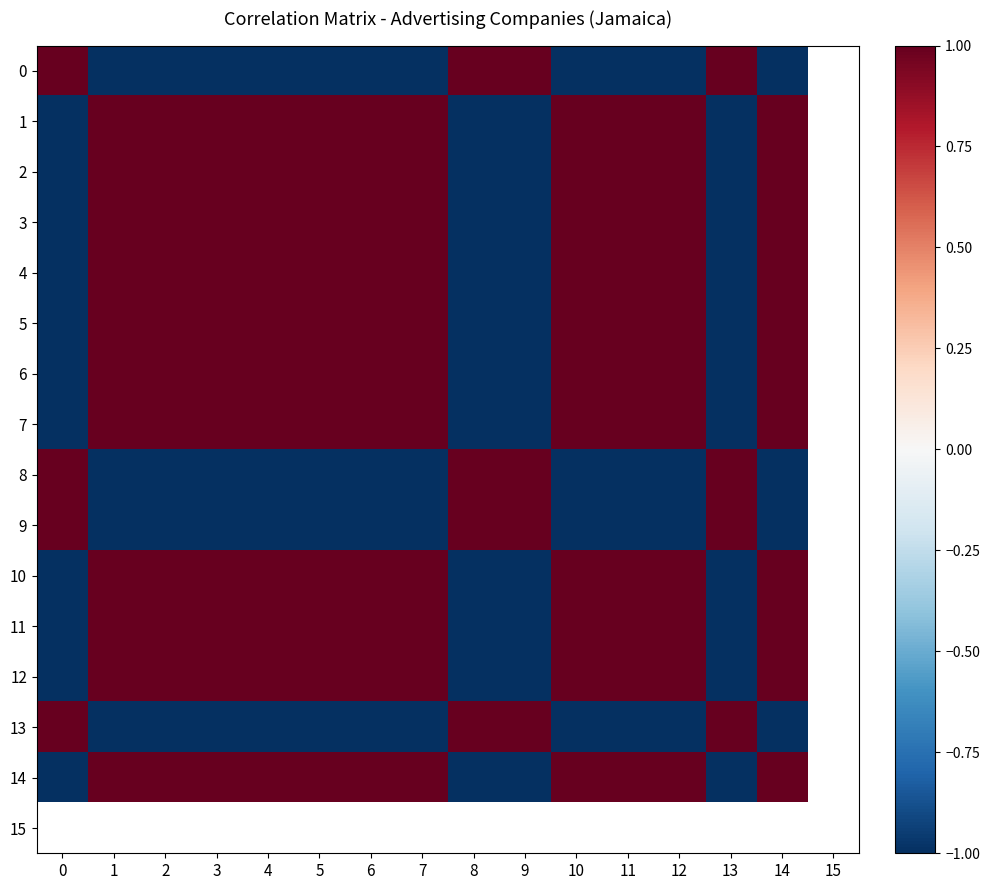

What is the difference between the second highest and second lowest values in the 14 series?

2.0